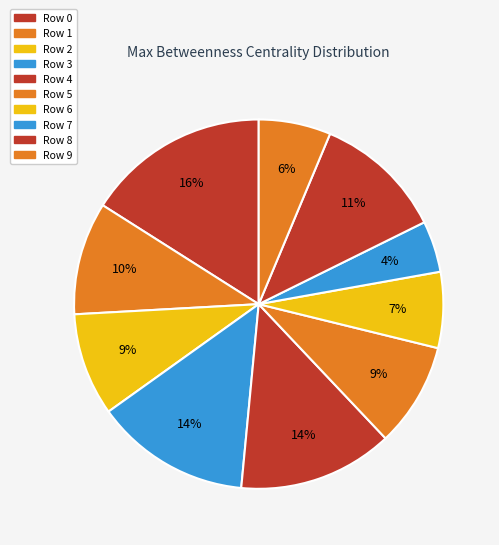

Count the number of slices in the pie.

10